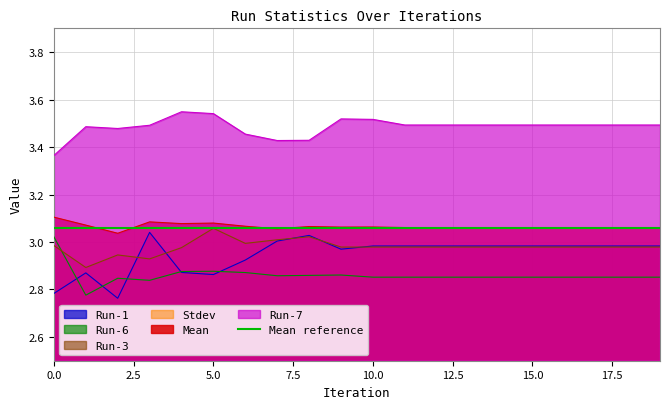

What is the total value across all series at 18?

15.6